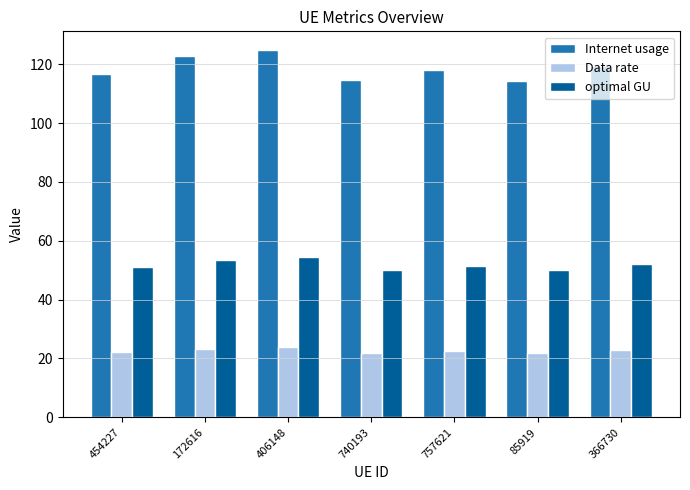

The value of Data rate at 172616 is 31.9. True or false?

False